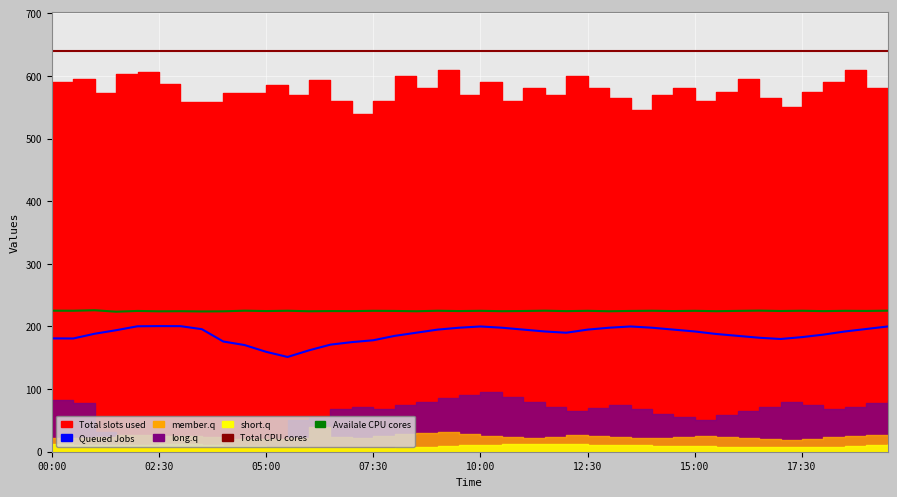

At which category is the sum across all series the highest?

39